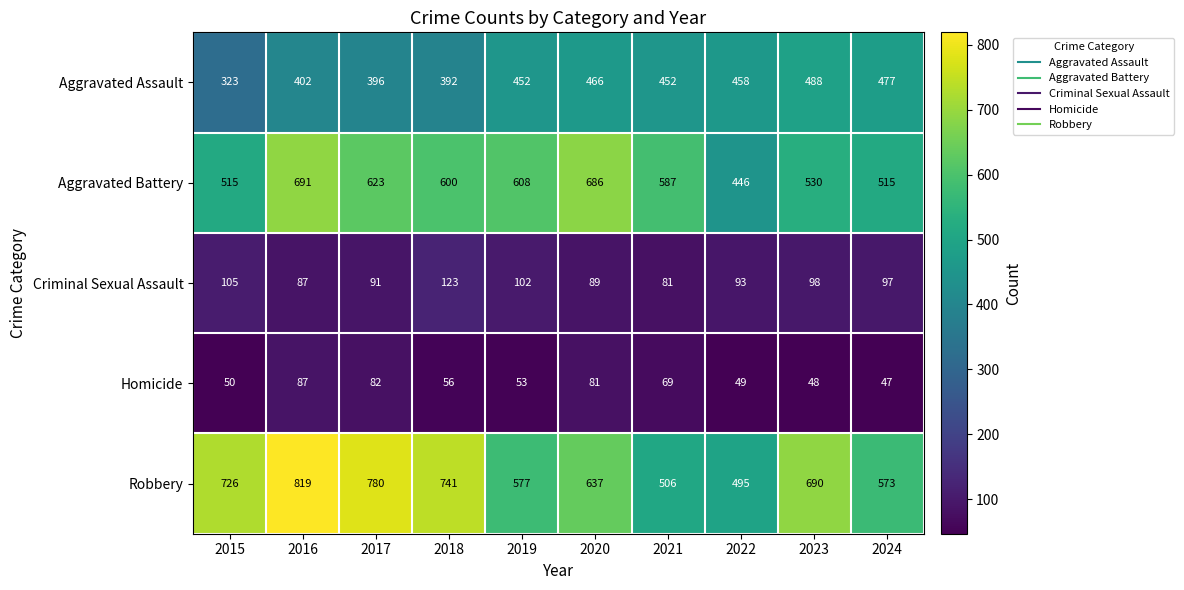

What is the difference between the maximum and minimum values in the Robbery series?

324